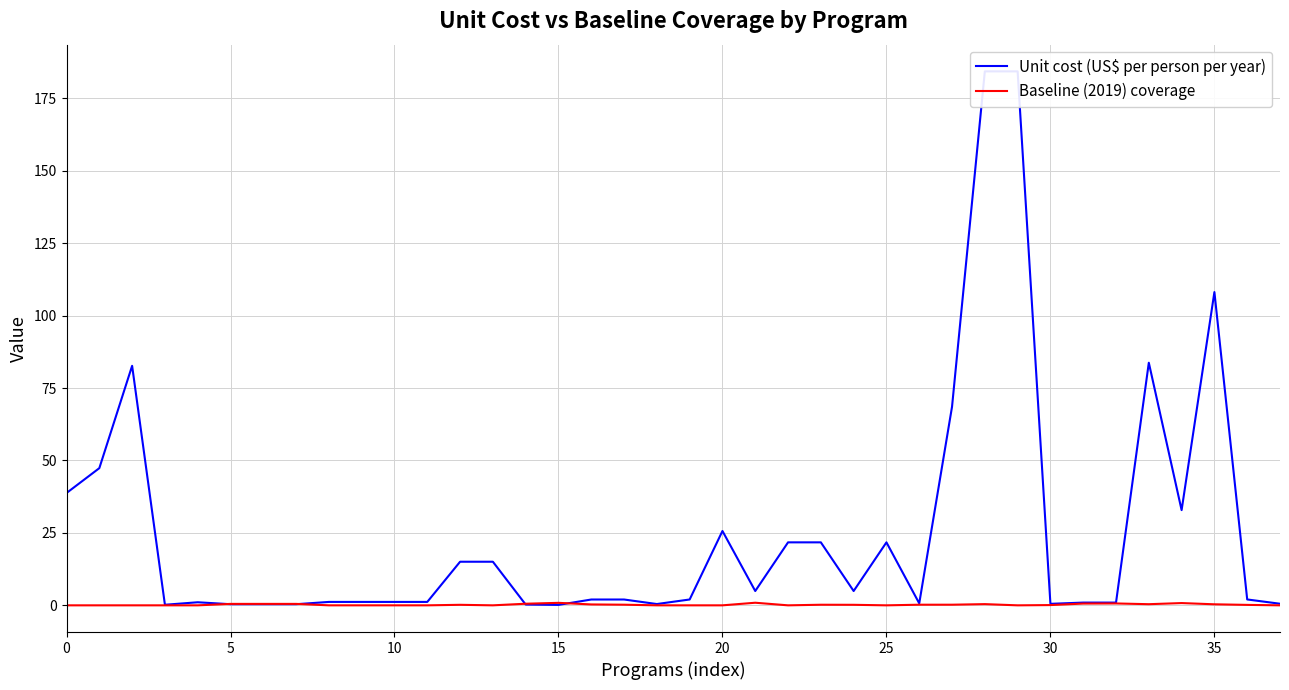

How many interior local peaks does the Unit cost (US$ per person per year) series have?

6